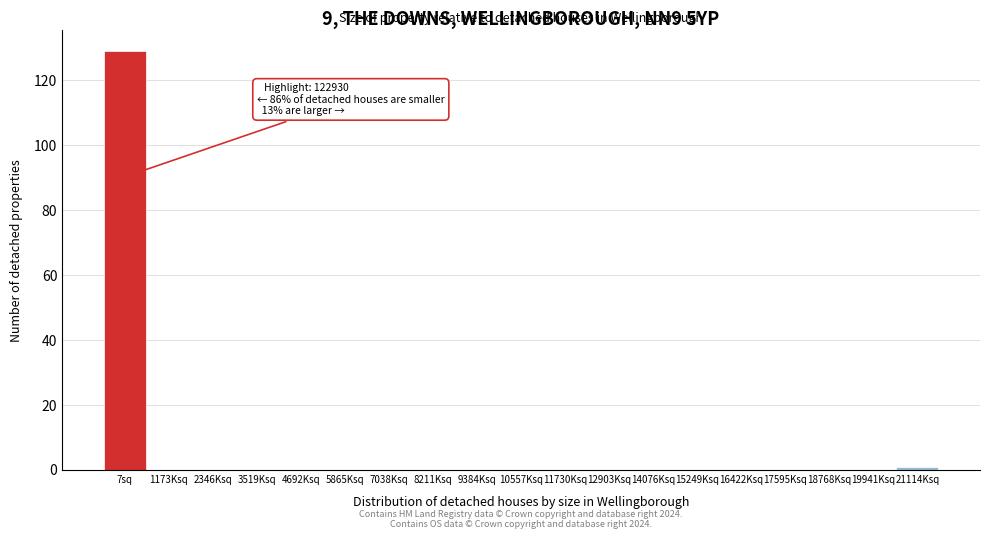

Reading left to right, extract all data points from this chart.

7sq=129	1173Ksq=0	2346Ksq=0	3519Ksq=0	4692Ksq=0	5865Ksq=0	7038Ksq=0	8211Ksq=0	9384Ksq=0	10557Ksq=0	11730Ksq=0	12903Ksq=0	14076Ksq=0	15249Ksq=0	16422Ksq=0	17595Ksq=0	18768Ksq=0	19941Ksq=0	21114Ksq=1